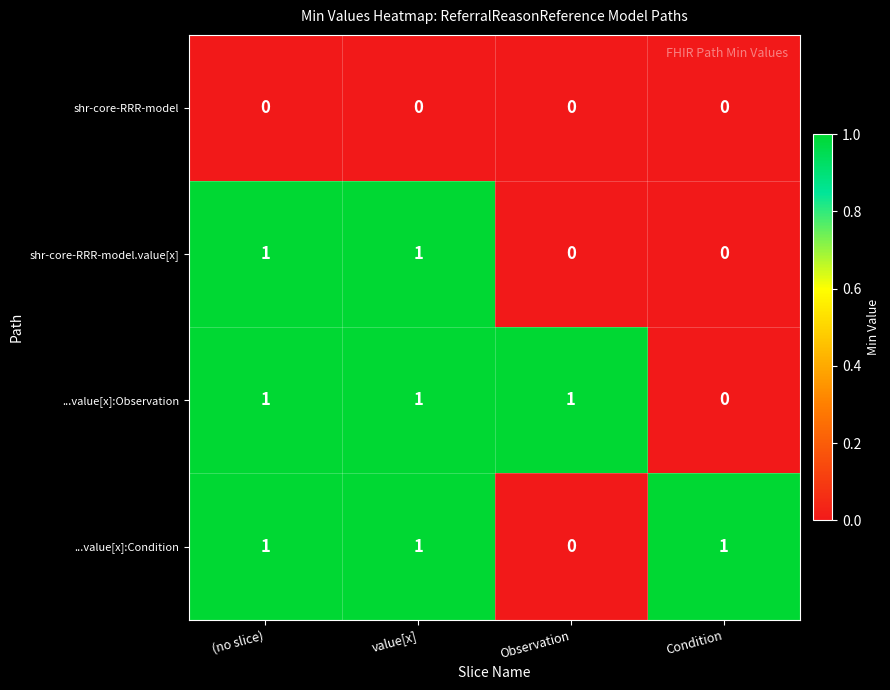

The value of ...value[x]:Condition at value[x] is 0. True or false?

False